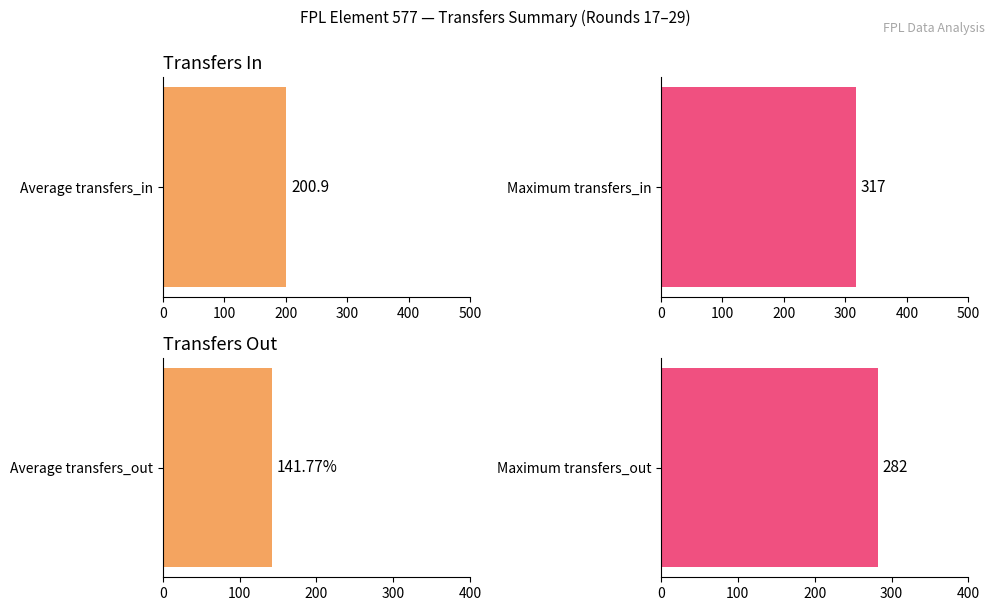

Is the value of transfers_out at 28 greater than the value of transfers_in at 23?

No